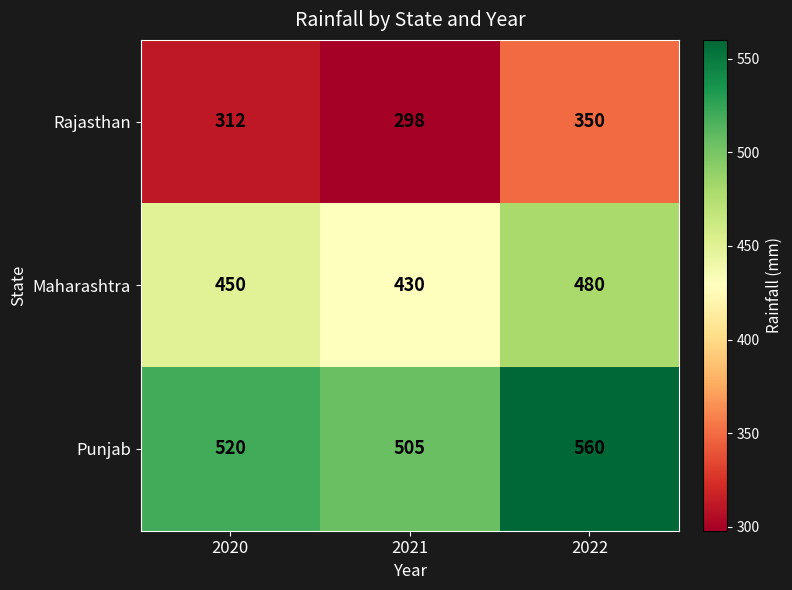

The value of Maharashtra at 2021 is 430. True or false?

True